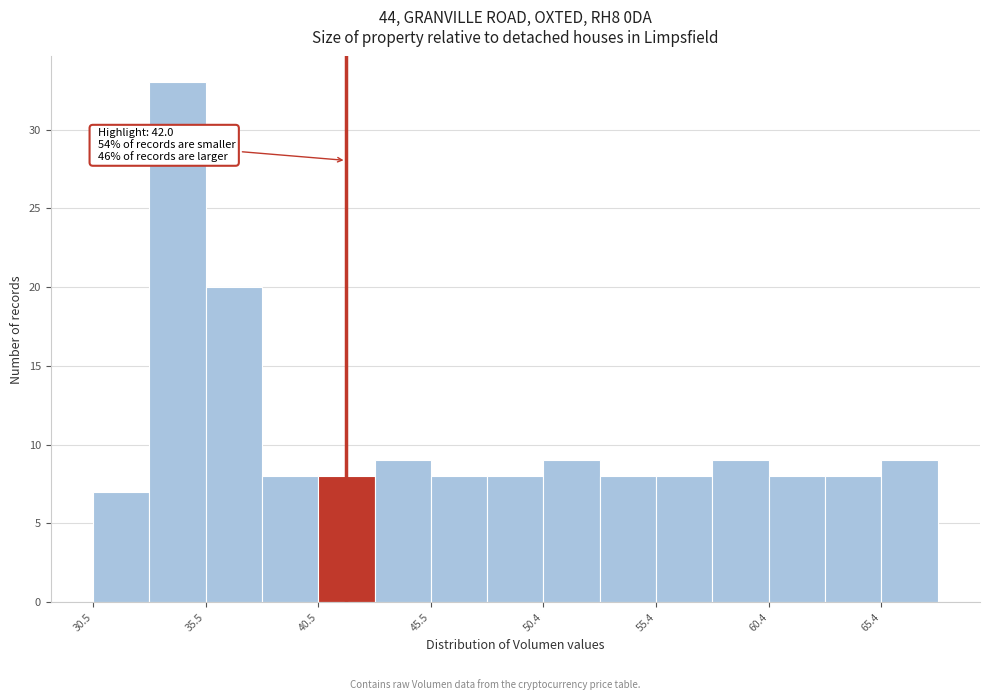

Which range on the x-axis has the tallest bar?

33.0 to 35.5